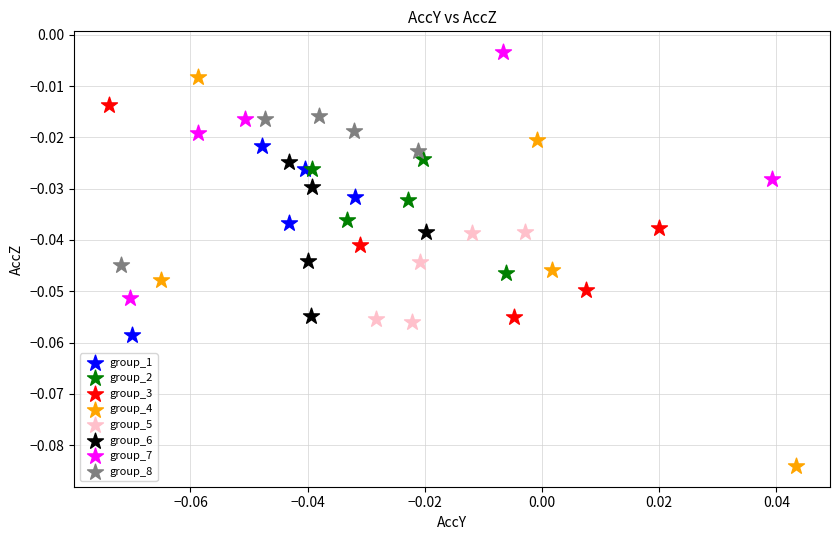

Which series has the largest Y range (max minus min)?

group_4